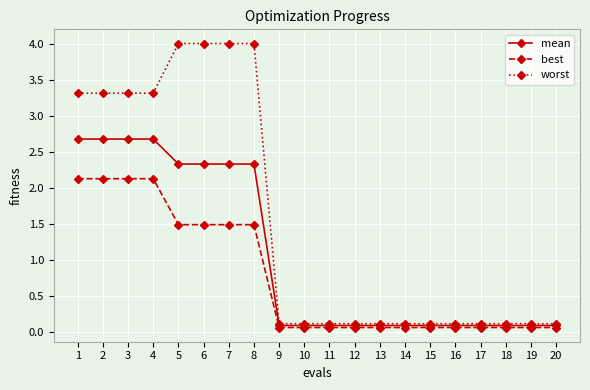

Reading right to left, what are all the values shown in this chart?

mean: 20=0.1	19=0.1	18=0.1	17=0.1	16=0.1	15=0.1	14=0.1	13=0.1	12=0.1	11=0.1	10=0.1	9=0.1	8=2.3	7=2.3	6=2.3	5=2.3	4=2.7	3=2.7	2=2.7	1=2.7
best: 20=0.1	19=0.1	18=0.1	17=0.1	16=0.1	15=0.1	14=0.1	13=0.1	12=0.1	11=0.1	10=0.1	9=0.1	8=1.5	7=1.5	6=1.5	5=1.5	4=2.1	3=2.1	2=2.1	1=2.1
worst: 20=0.1	19=0.1	18=0.1	17=0.1	16=0.1	15=0.1	14=0.1	13=0.1	12=0.1	11=0.1	10=0.1	9=0.1	8=4.0	7=4.0	6=4.0	5=4.0	4=3.3	3=3.3	2=3.3	1=3.3